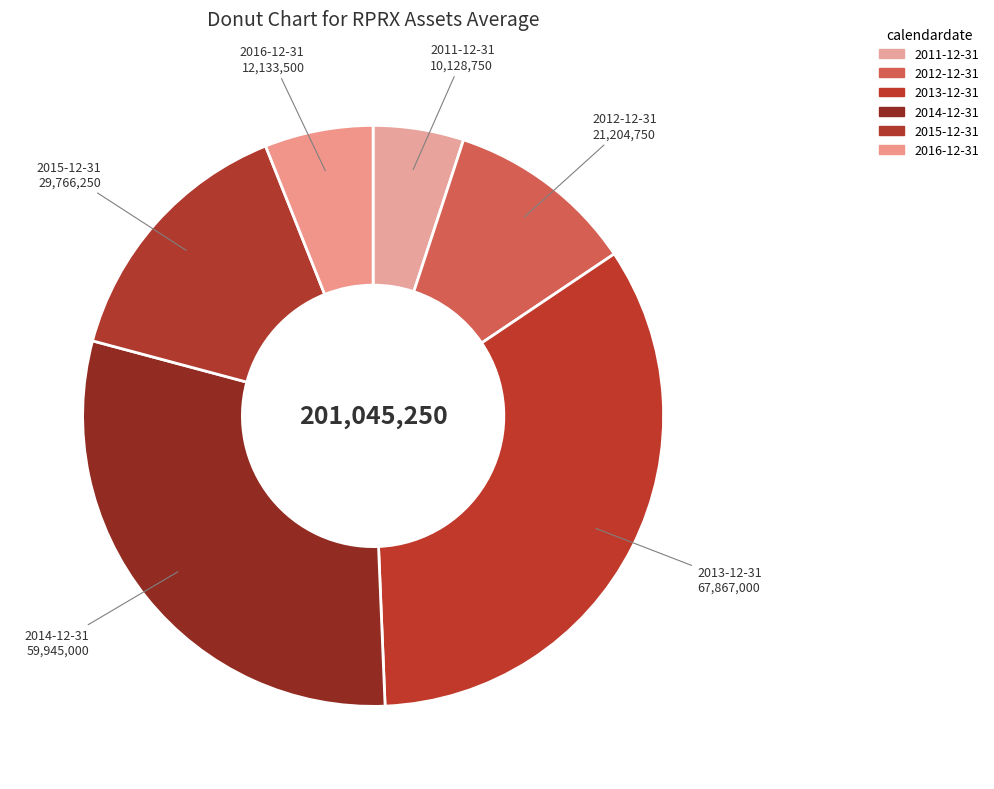

Is there a majority slice in this chart?

No